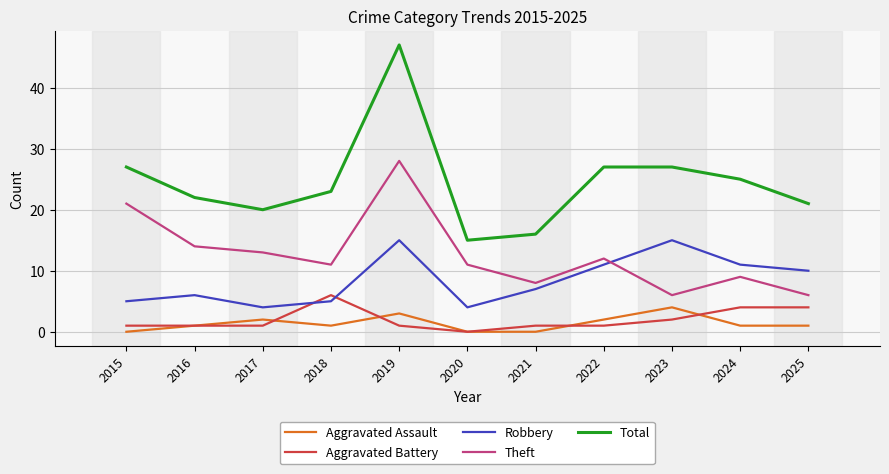

Does the chart display data point markers on the line(s)?

No